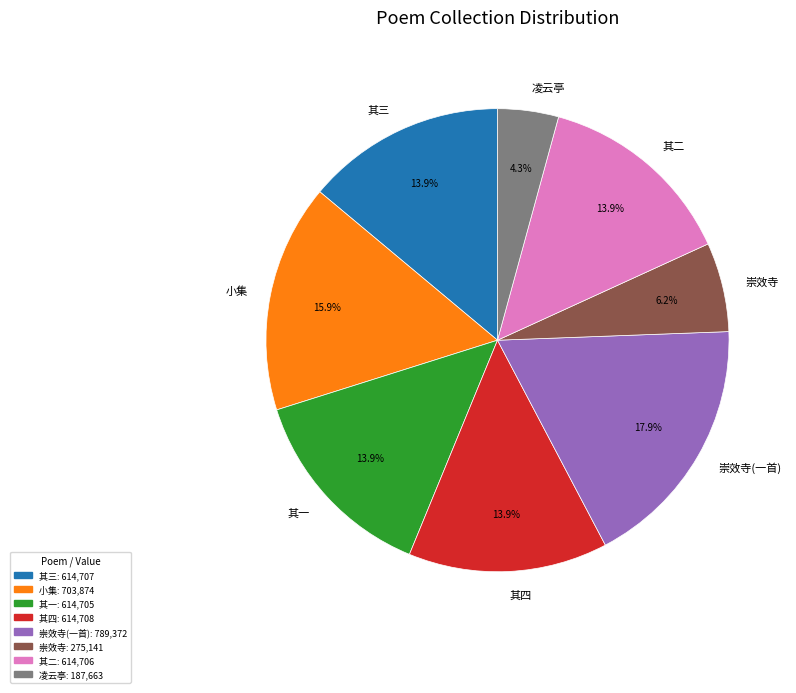

Is there a majority slice in this chart?

No